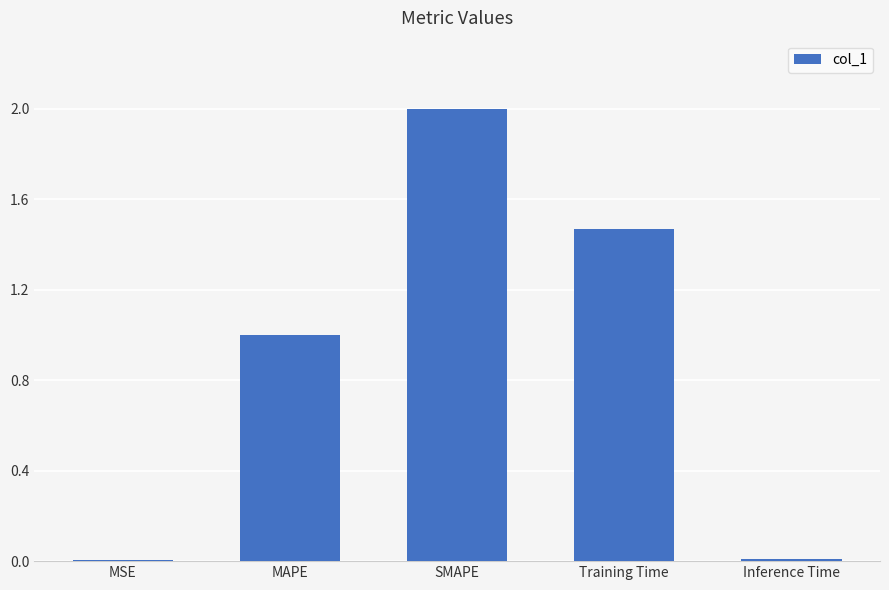

Is it true that the value at SMAPE is 2.0?

True